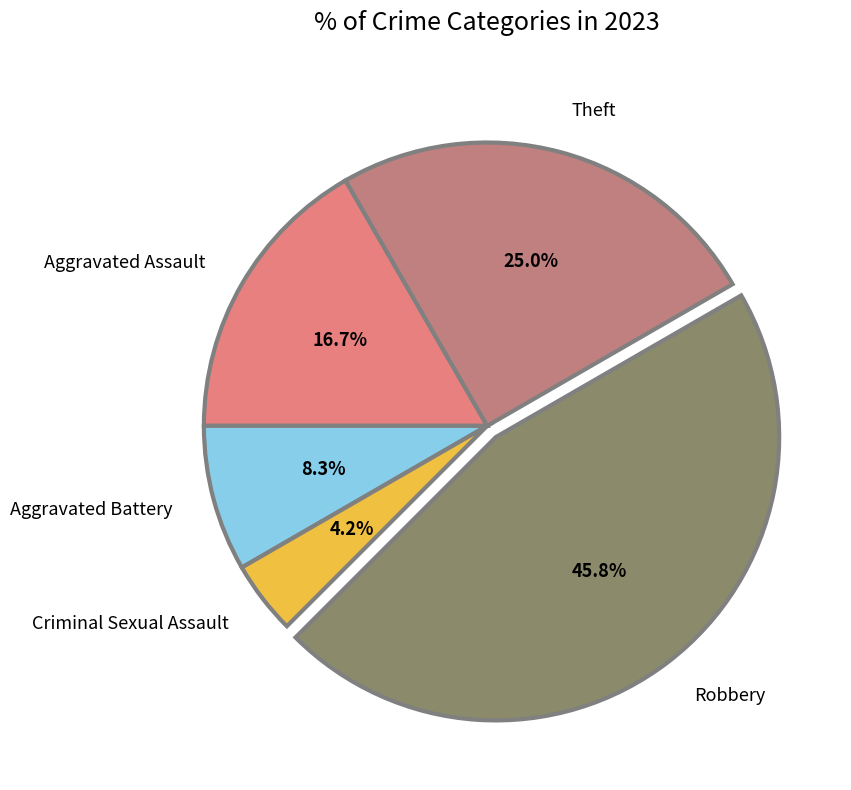

Count the number of slices in the pie.

5